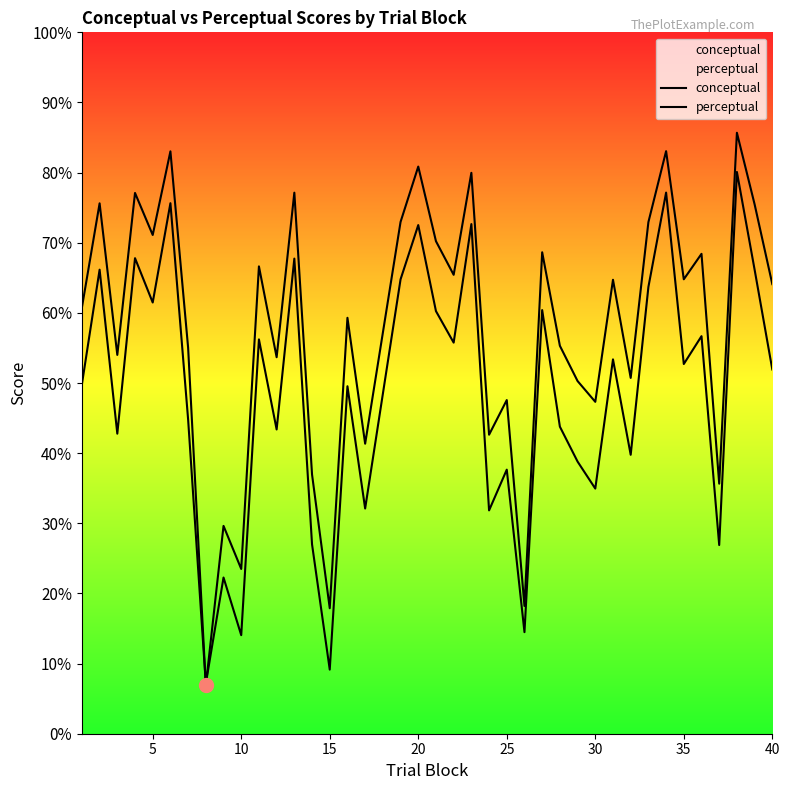

What is the minimum value shown in the chart?

6.9